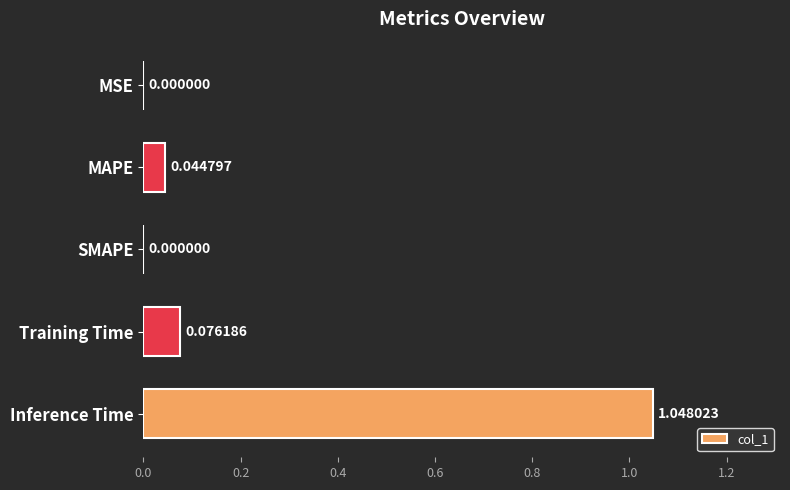

What is the sum of all values?

1.2